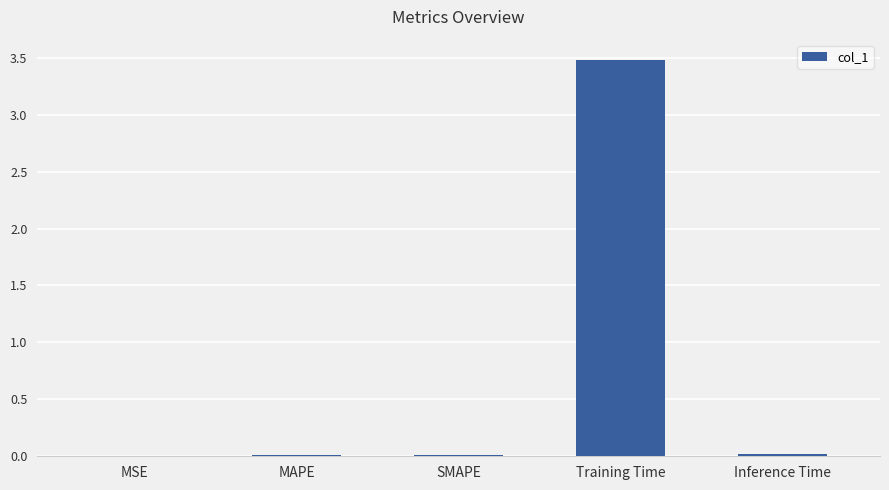

Which category has the highest value across all series?

Training Time